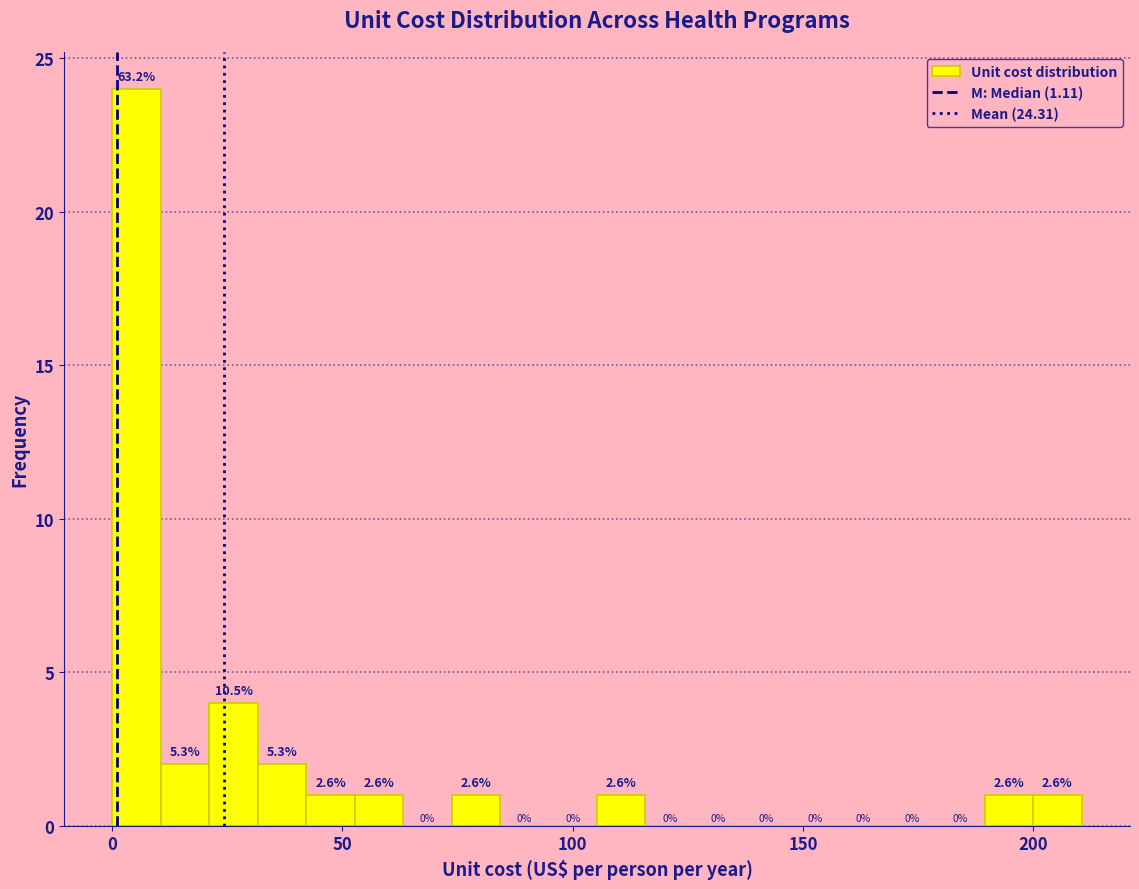

Around what value on the x-axis is the tallest bar? Give the approximate position of its centre, as read against the axis.

5